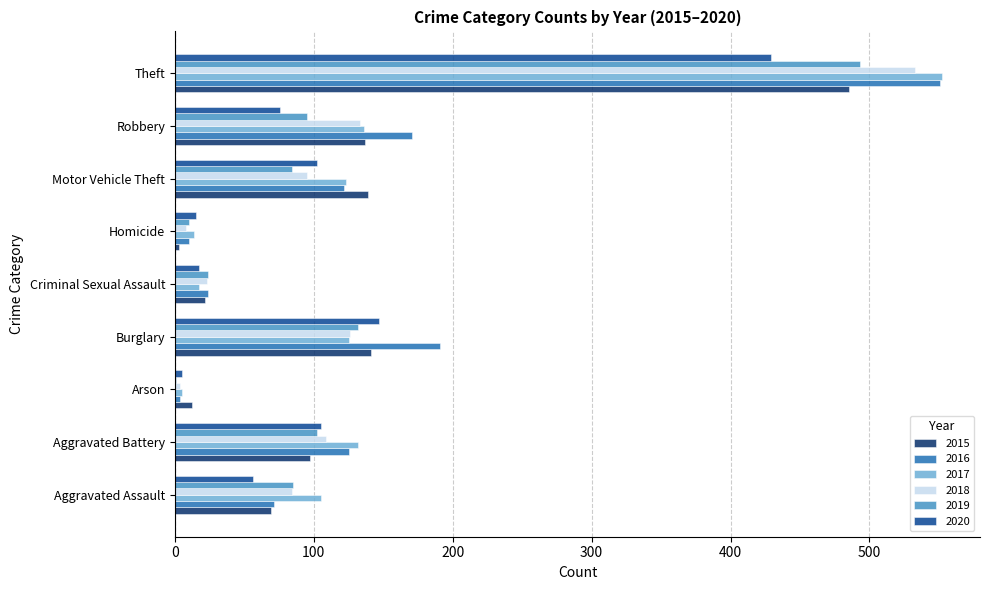

Is the value of 2018 at Arson greater than the value of 2016 at Burglary?

No